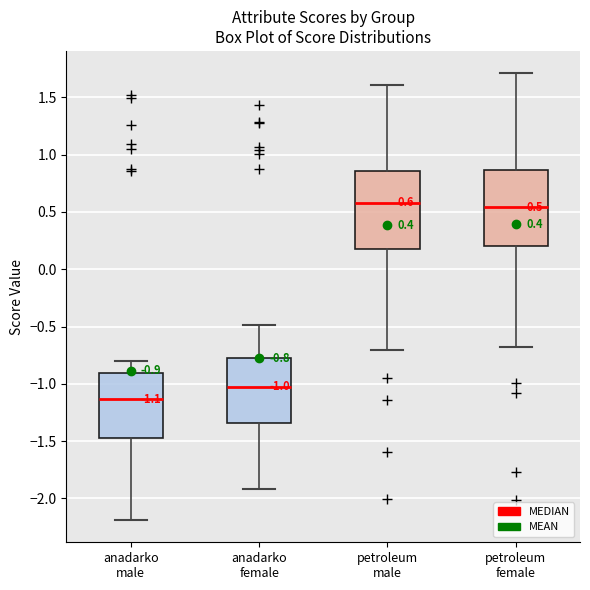

Which box's median line is the lowest?

anadarko male